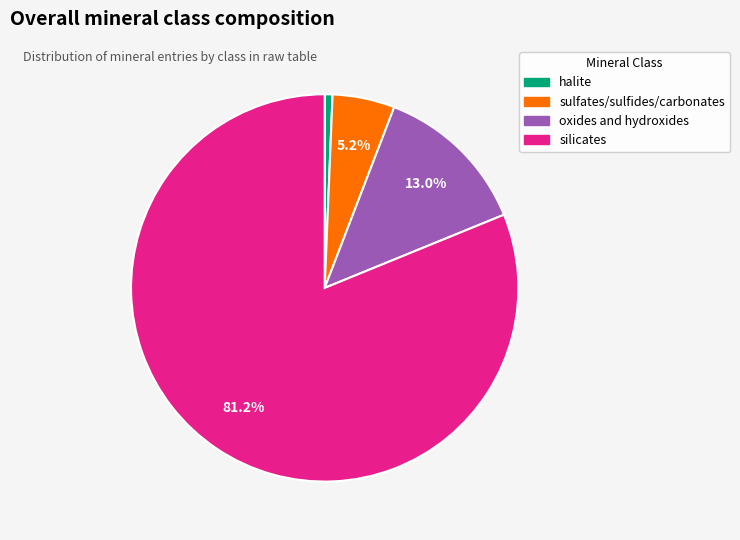

Is there a majority slice in this chart?

Yes